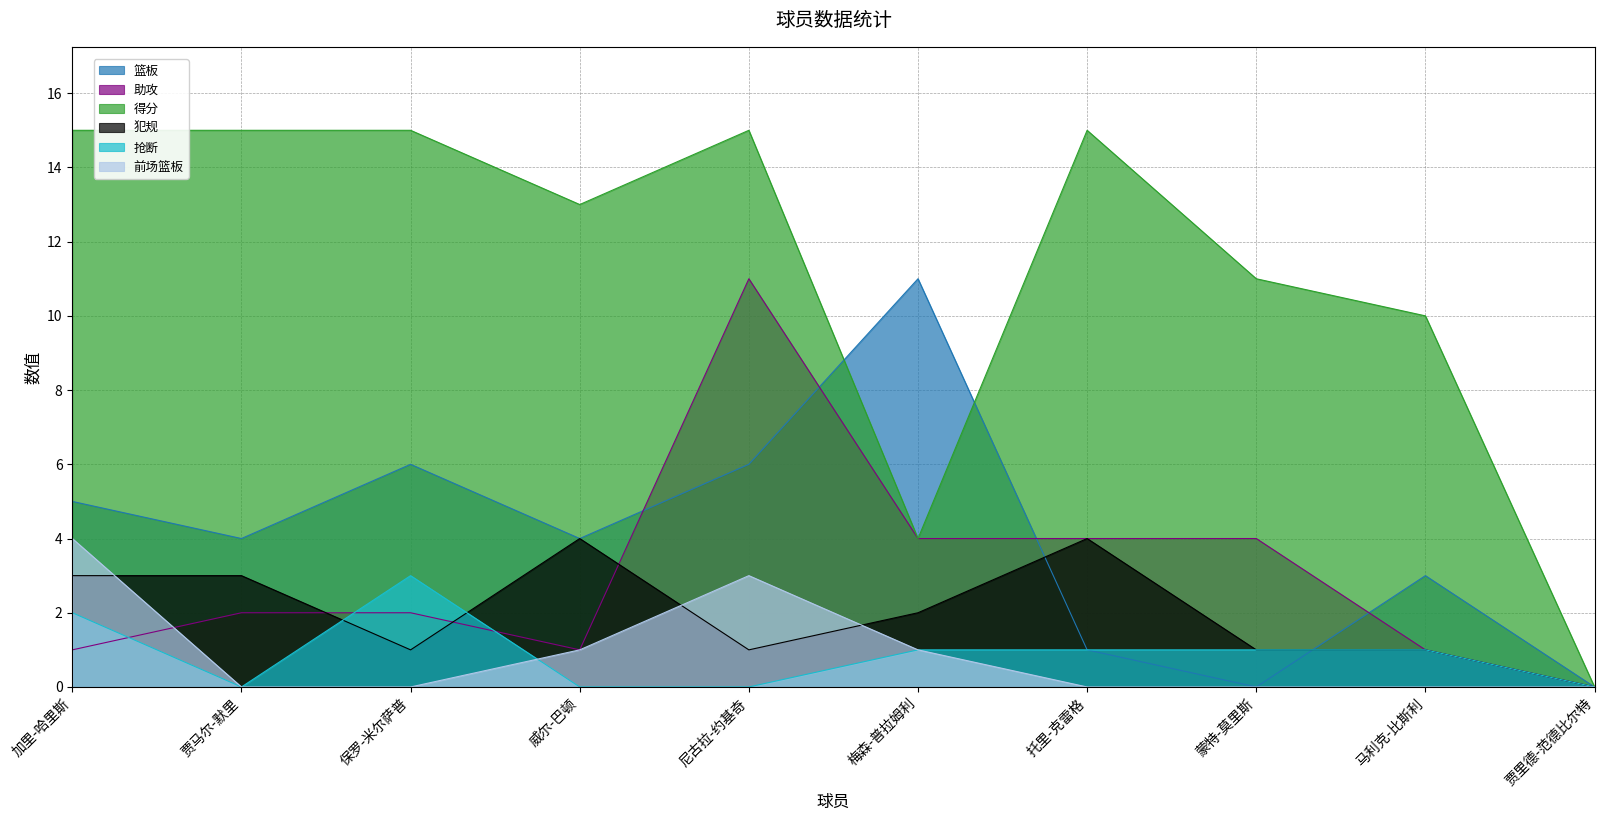

How many data points in 助攻 are above 2?

4